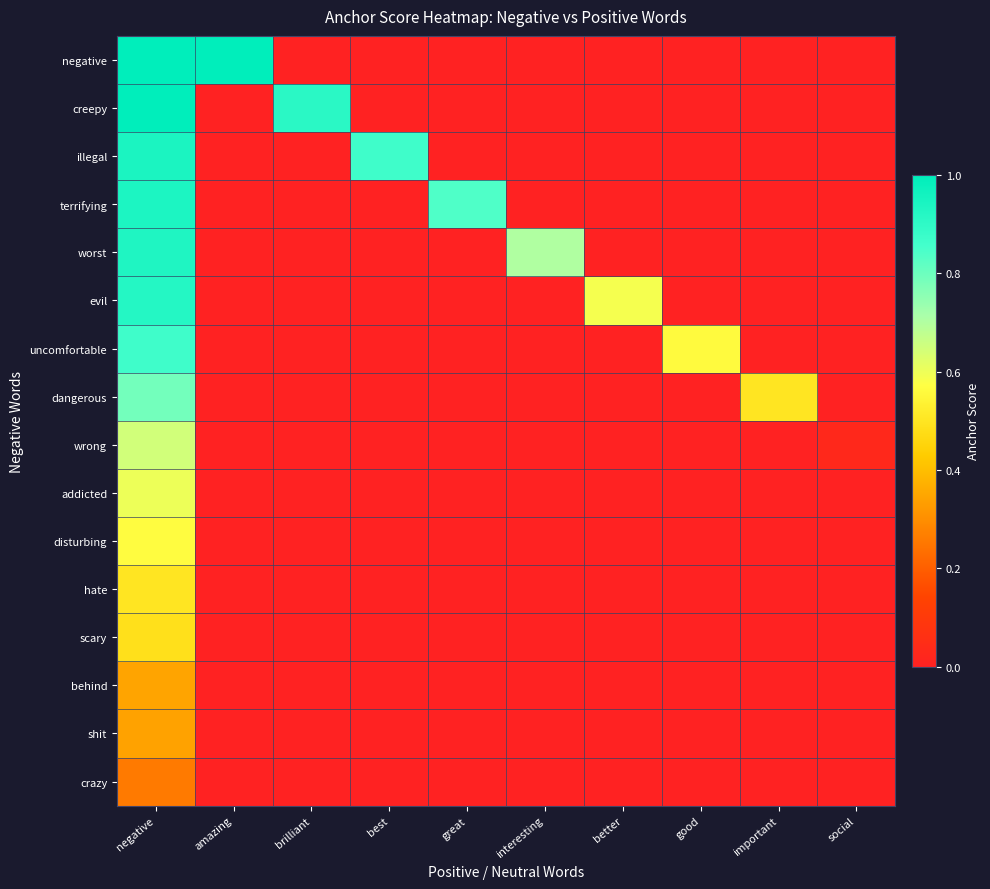

Which series has the widest spread of values?

negative